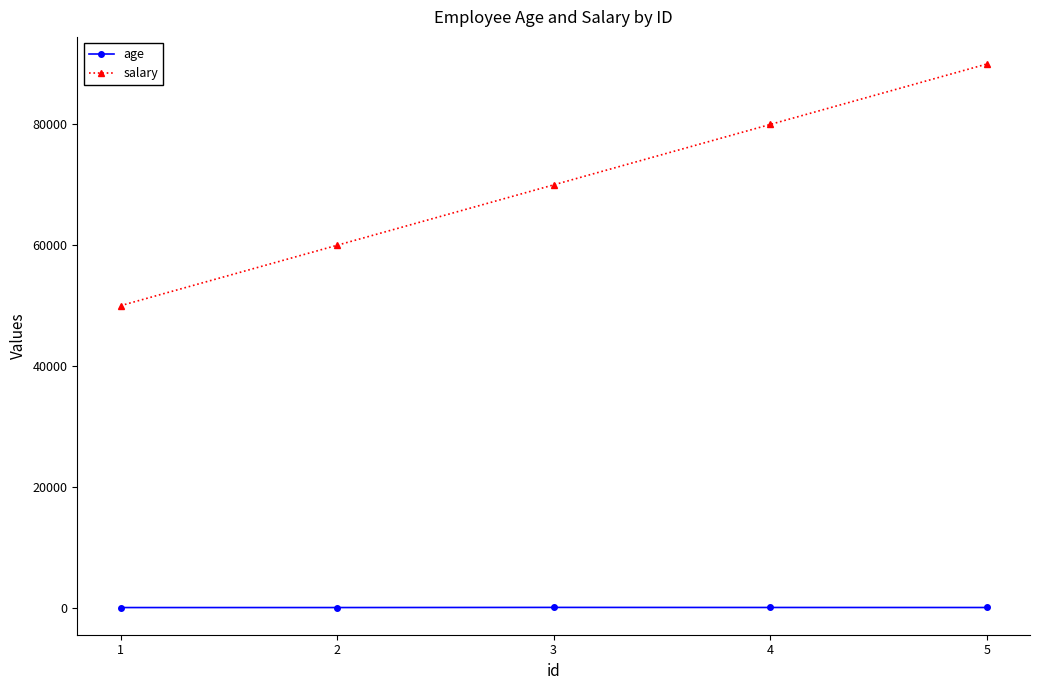

Which series has the widest spread of values?

salary